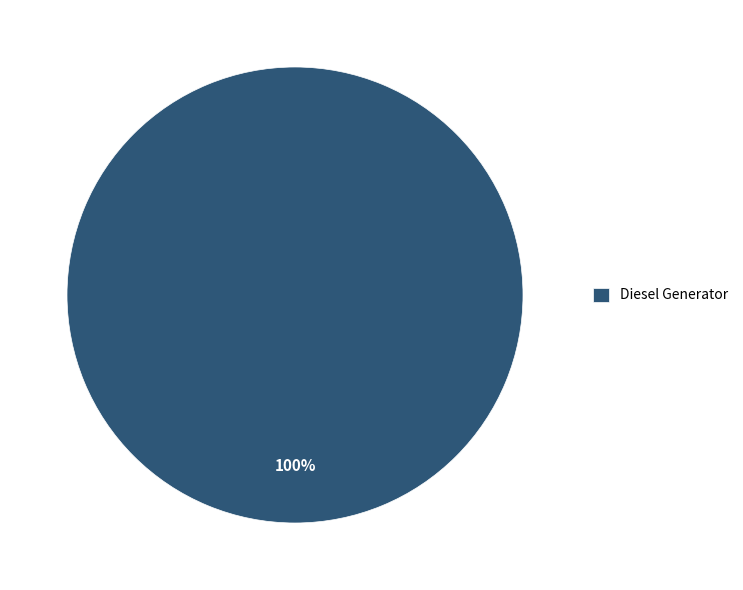

Rank the categories by value from highest to lowest.

Diesel Generator